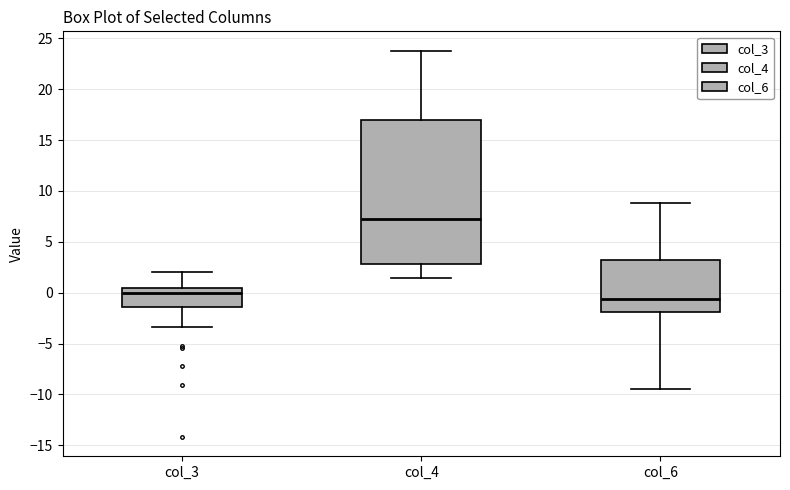

Where is the lower edge of the box for col_6 on the y-axis? The values are not printed on the chart, so give them approximately, as read against the axis.

-2.0